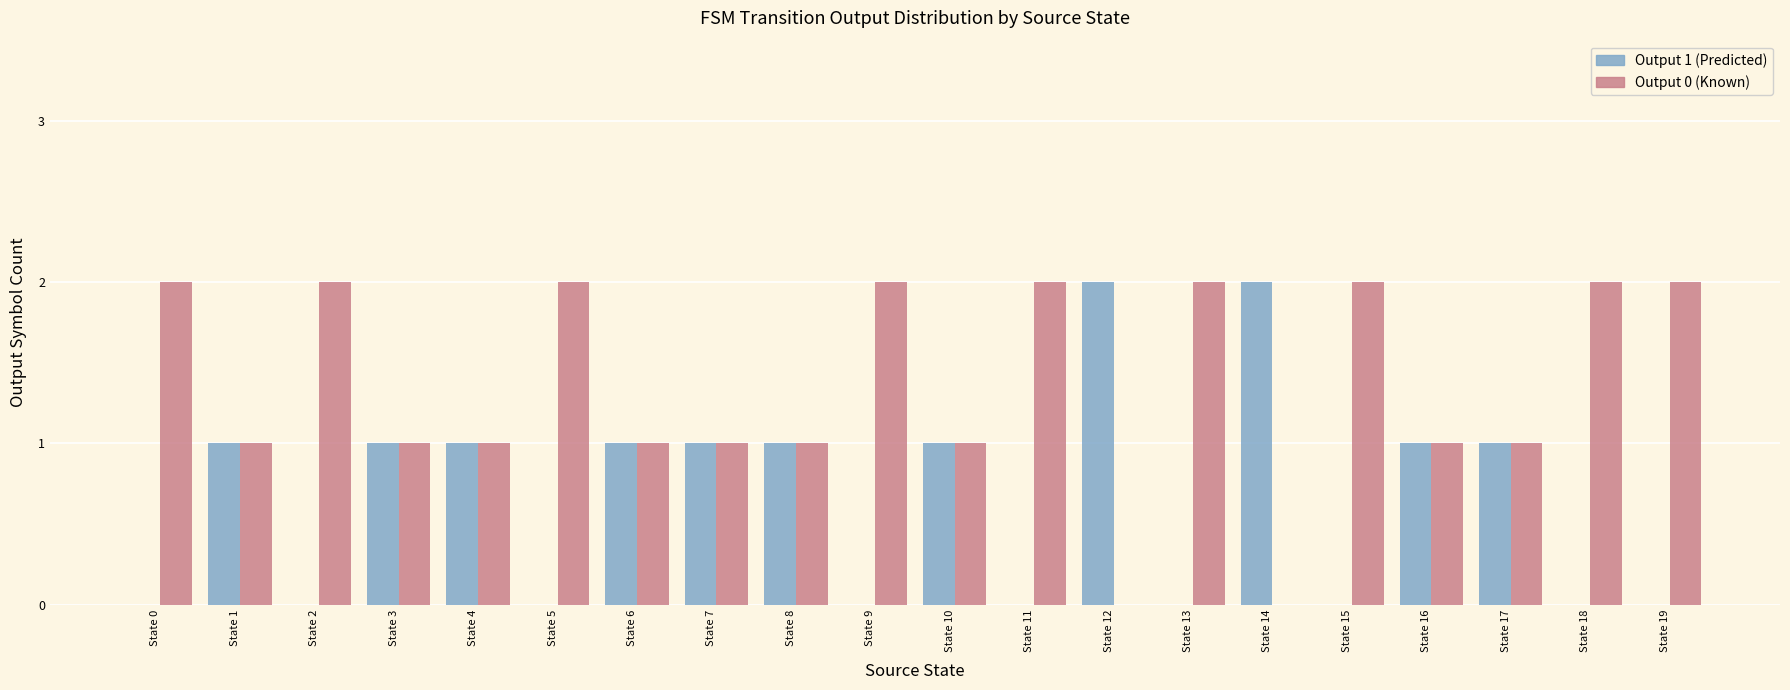

How many series are shown in this chart?

2